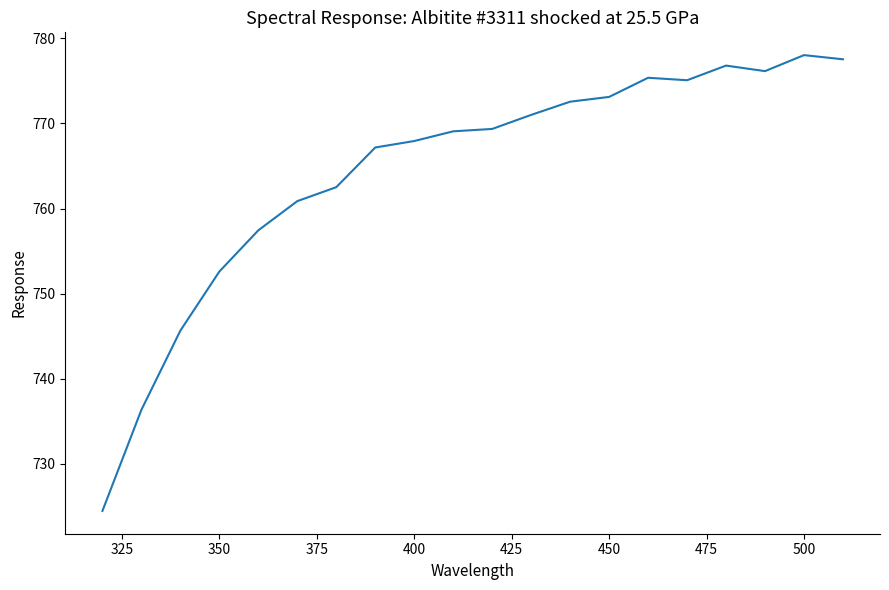

What is the maximum value shown in the chart?

778.0